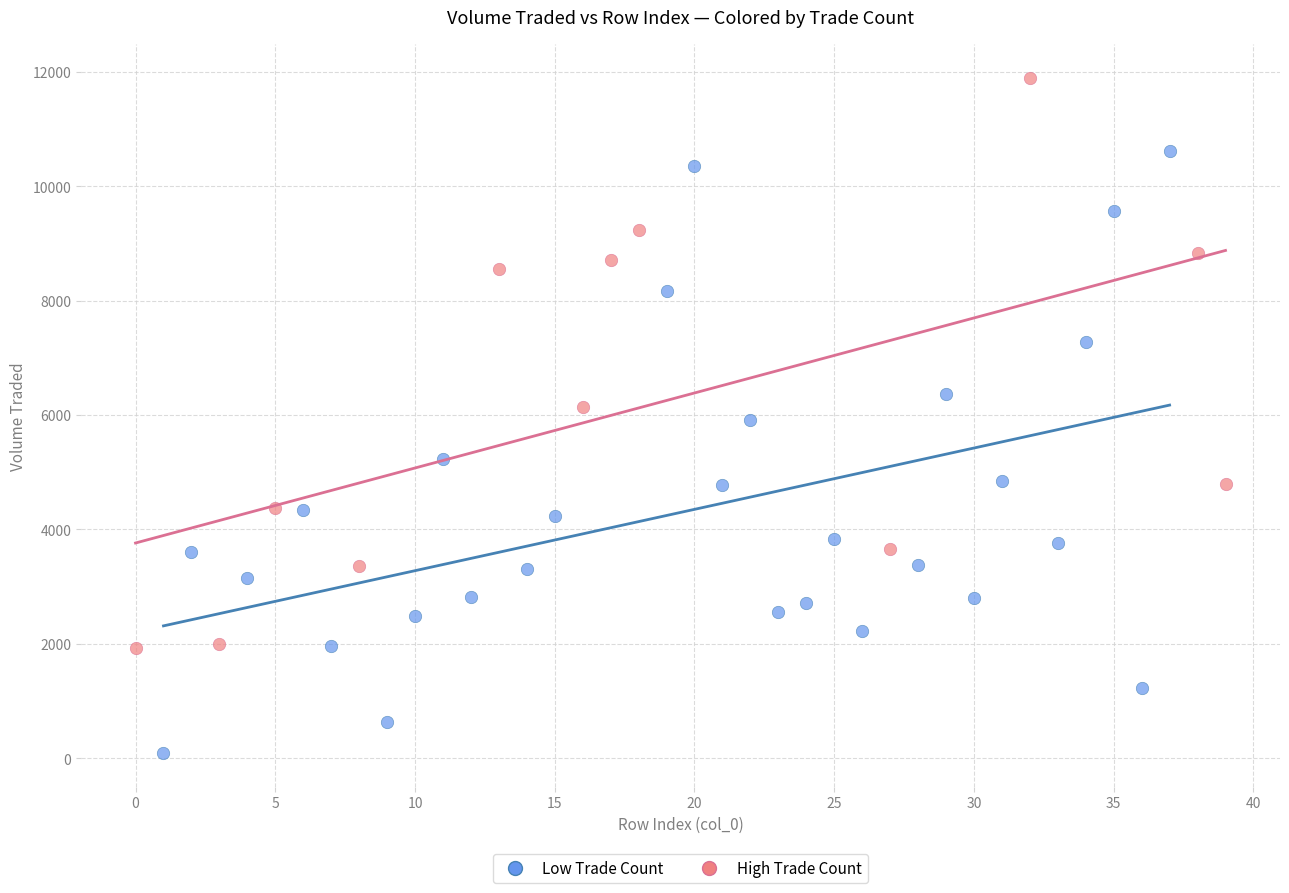

Which series contains the lowest Y value?

Low Trade Count